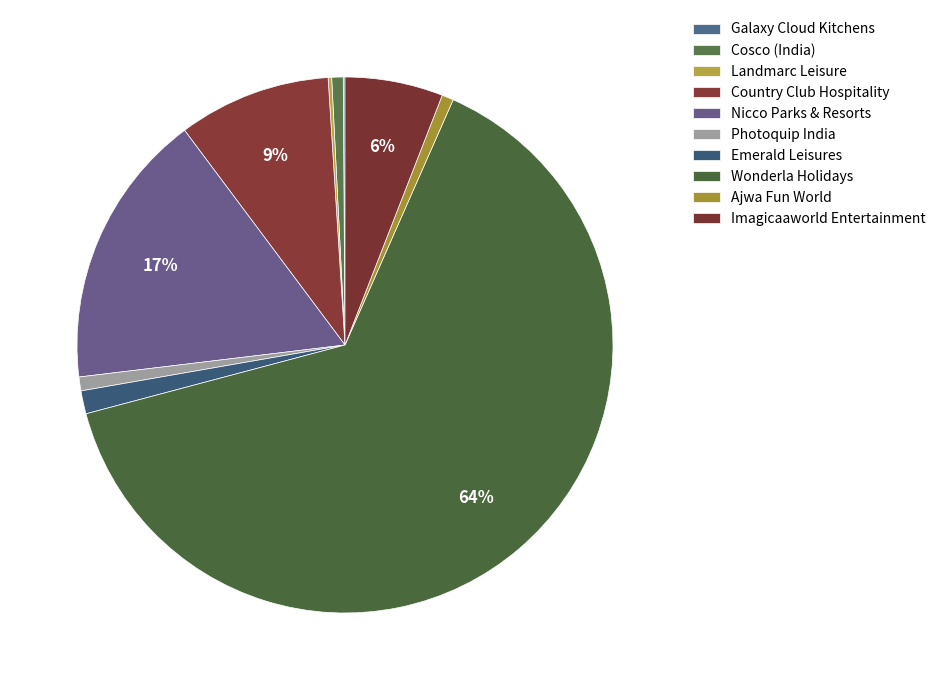

Rank the categories by value from lowest to highest.

Galaxy Cloud Kitchens, Landmarc Leisure, Cosco (India), Ajwa Fun World, Photoquip India, Emerald Leisures, Imagicaaworld Entertainment, Country Club Hospitality, Nicco Parks & Resorts, Wonderla Holidays